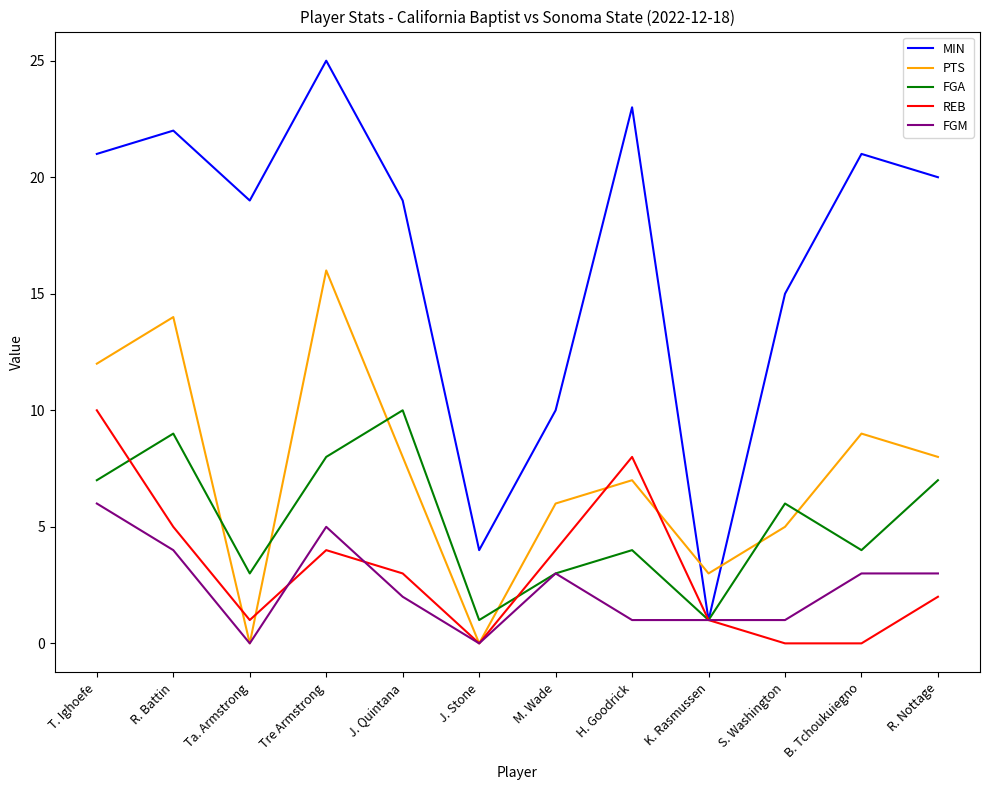

What position from the left is B. Tchoukuiegno?

11